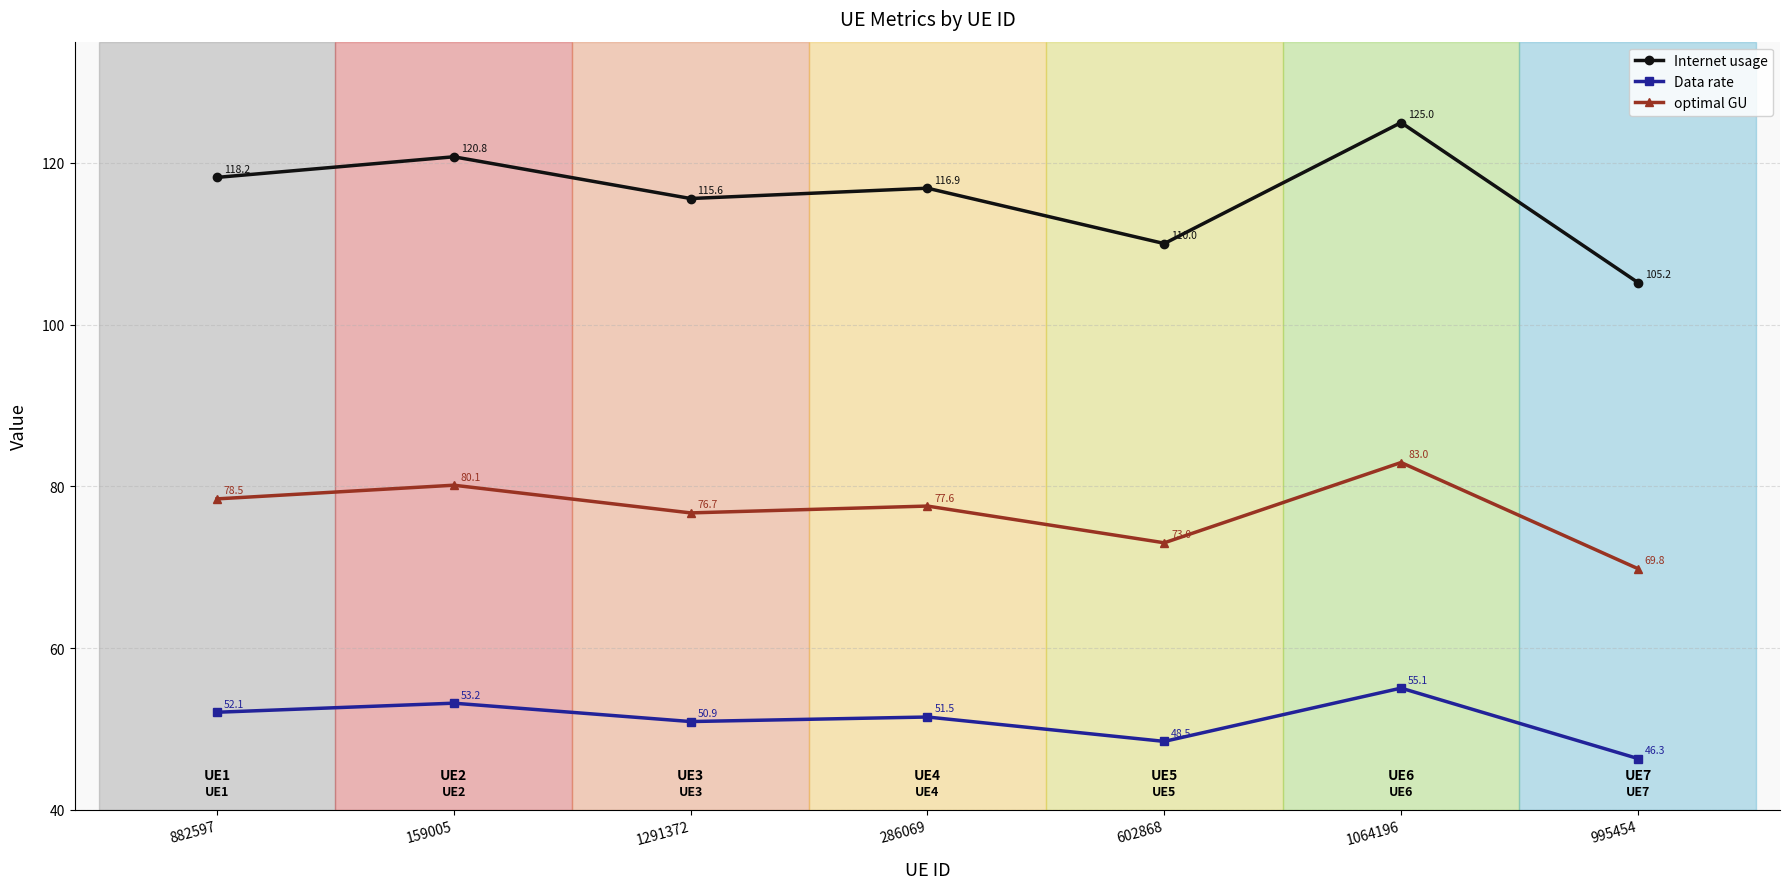

How many interior local valleys does the Internet usage series have?

2